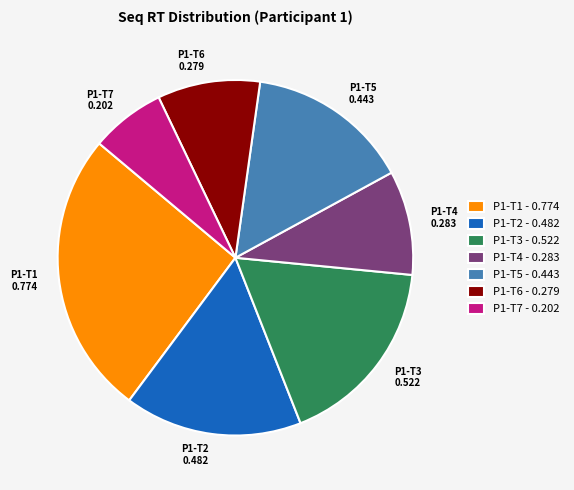

How many slices are in this pie chart?

7